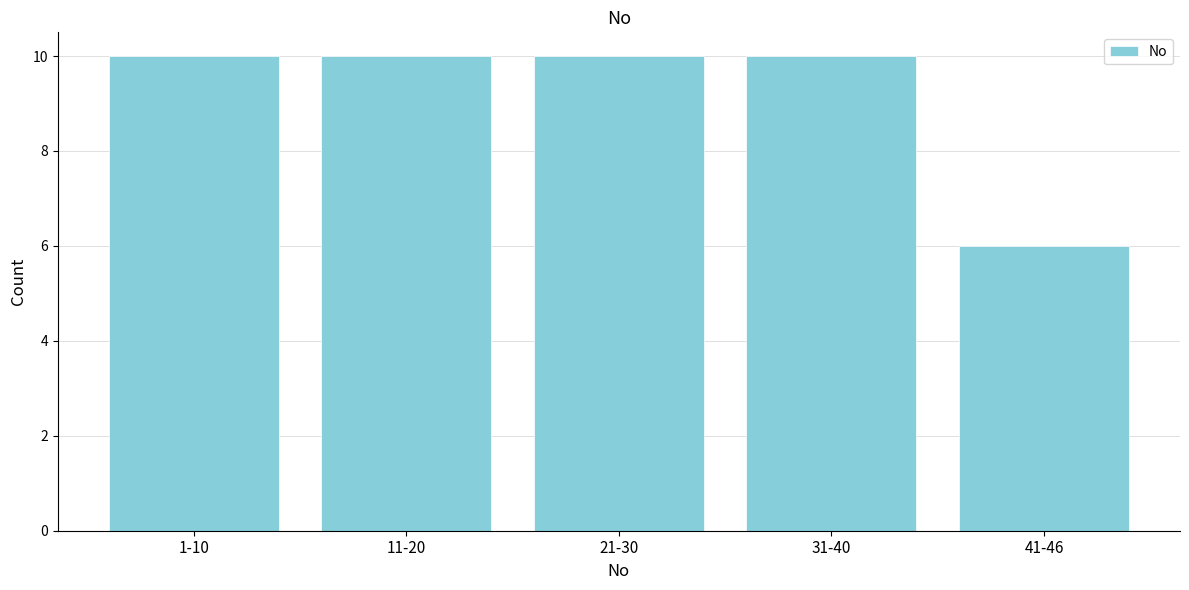

Reading left to right, what are all the values shown in this chart?

10	10	10	10	6